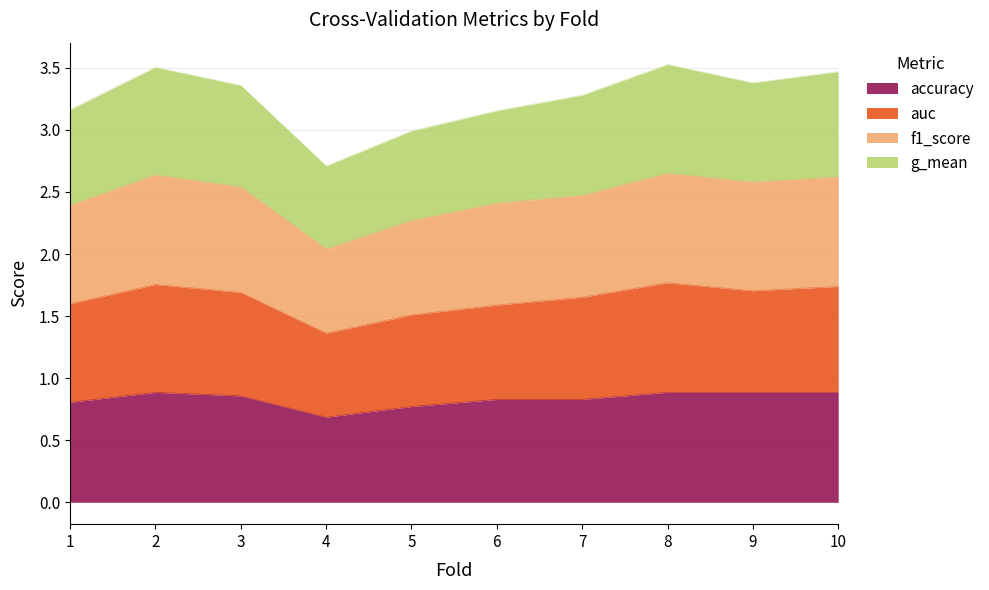

At which label does accuracy reach its minimum?

4